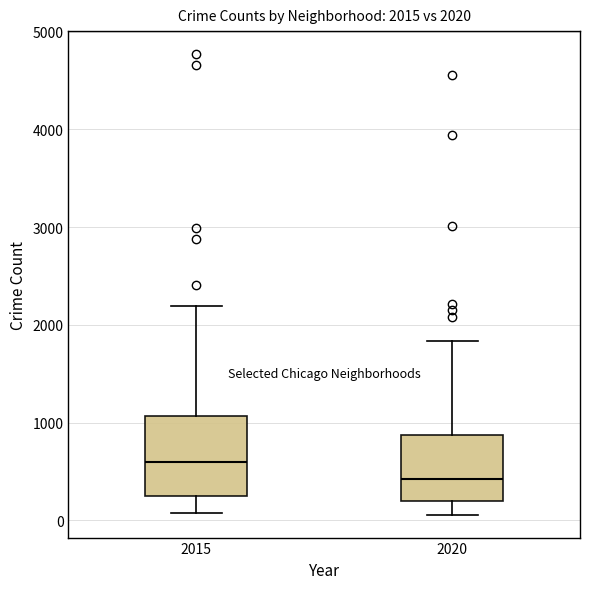

Which box's median line is the lowest?

2020